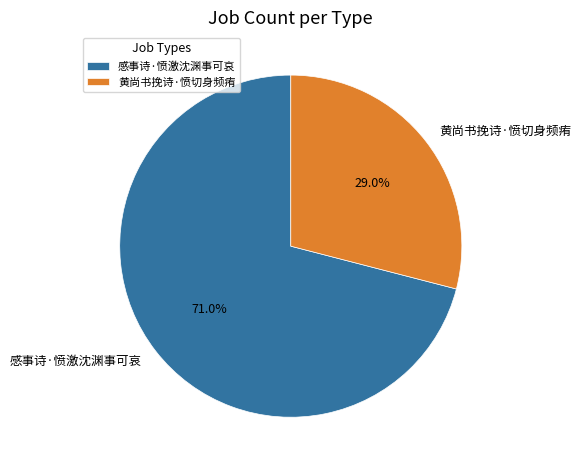

Which has a higher value, 黄尚书挽诗·愤切身频痏 or 感事诗·愤激沈渊事可哀?

感事诗·愤激沈渊事可哀